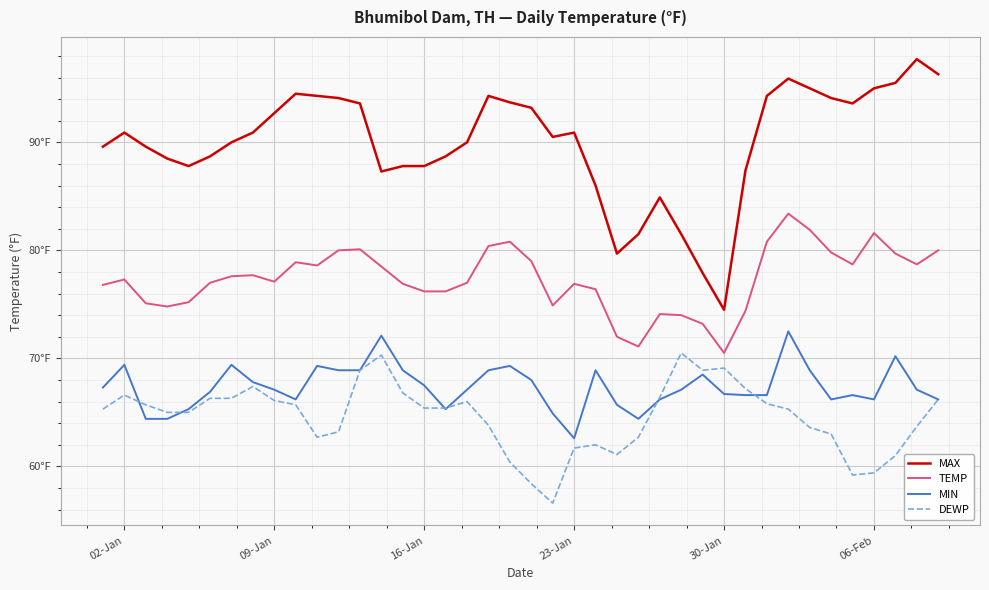

What is the maximum value for MIN?

72.5